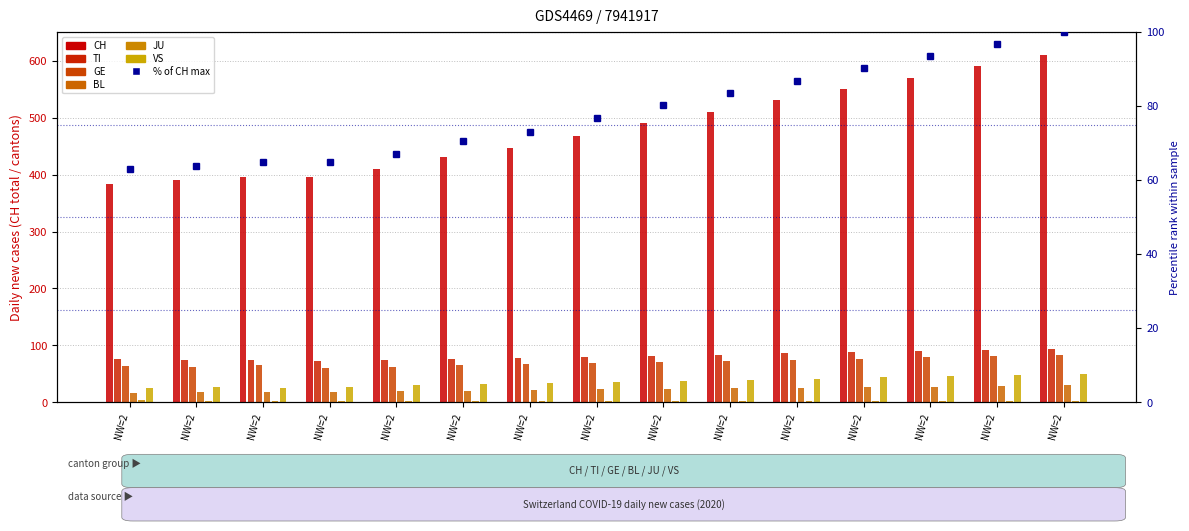

What is the difference between the second highest and second lowest values in the GE series?

19